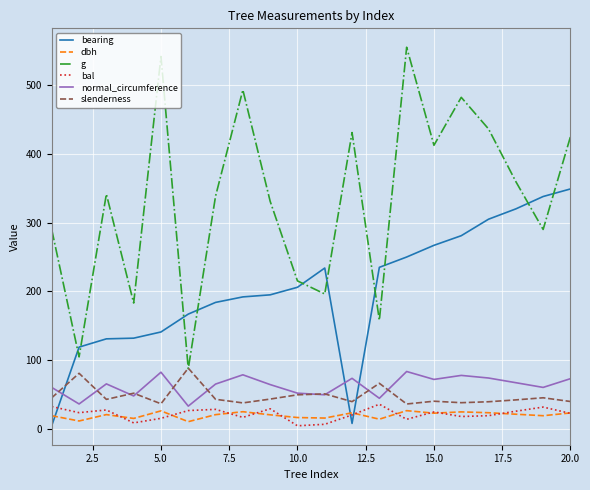

Which series has the widest spread of values?

g